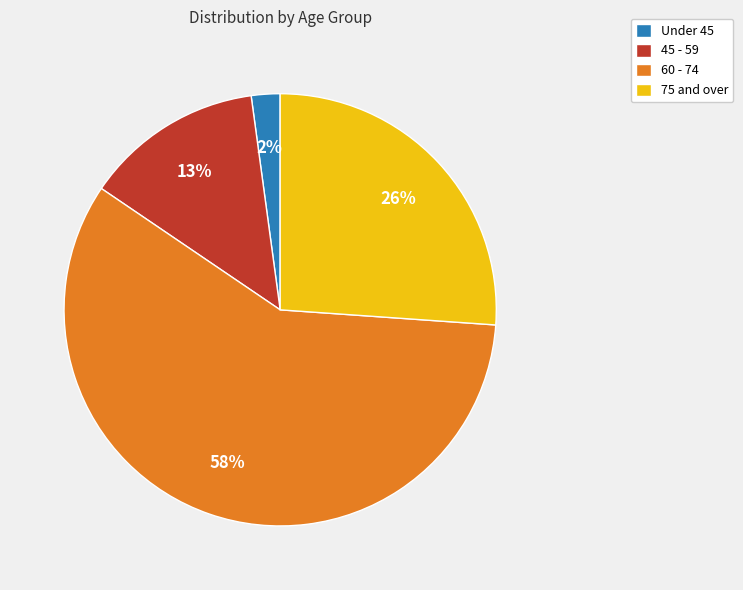

Is the sum of 75 and over and 60 - 74 greater than half?

Yes